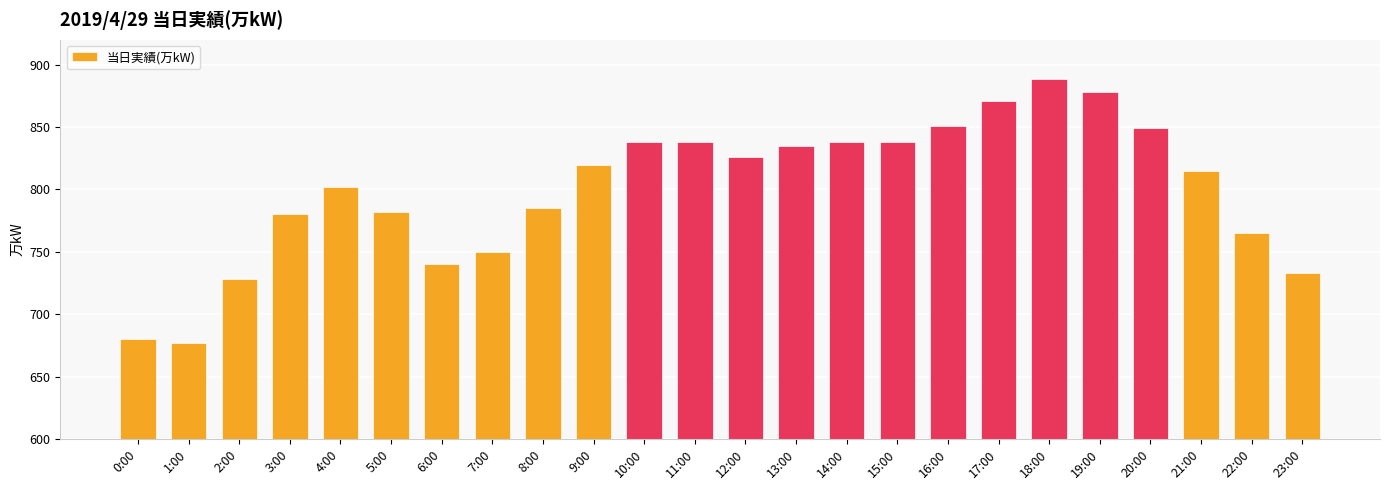

What is the sum of the values at 13:00 and 22:00?

1600